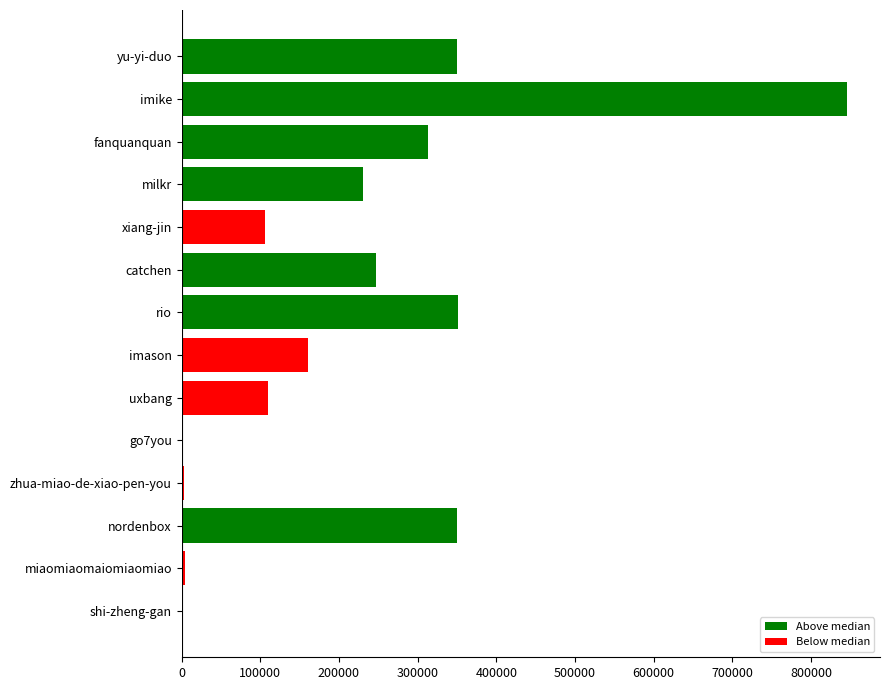

How many categories are shown in the chart?

14